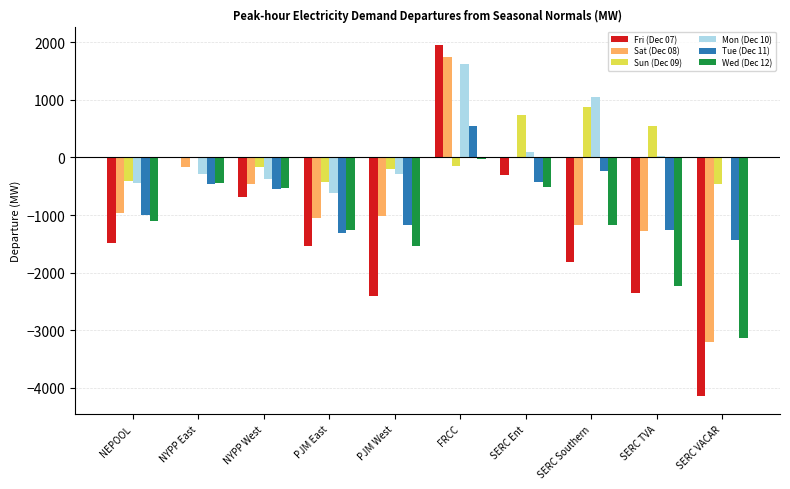

The value of Mon (Dec 10) at FRCC is 1621.0. True or false?

True